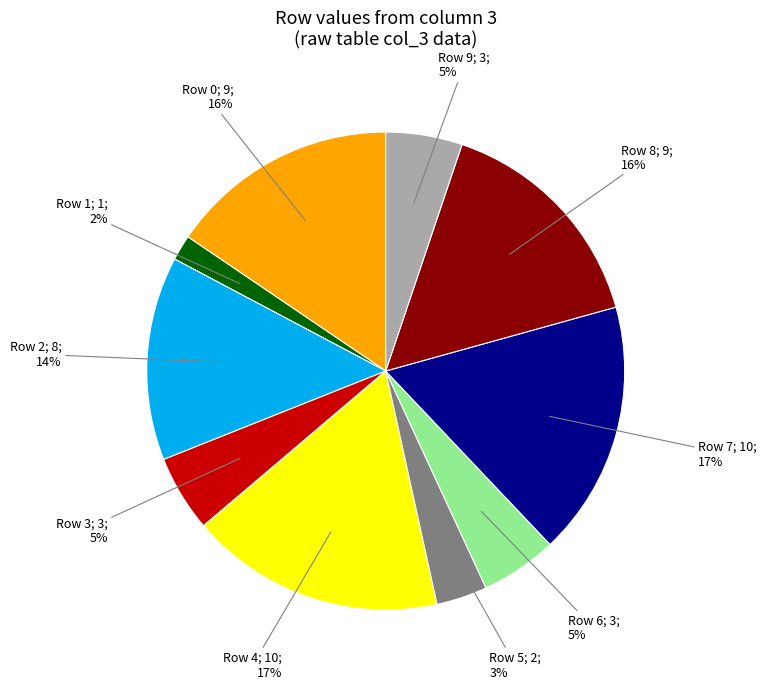

Does any single category account for the majority?

No